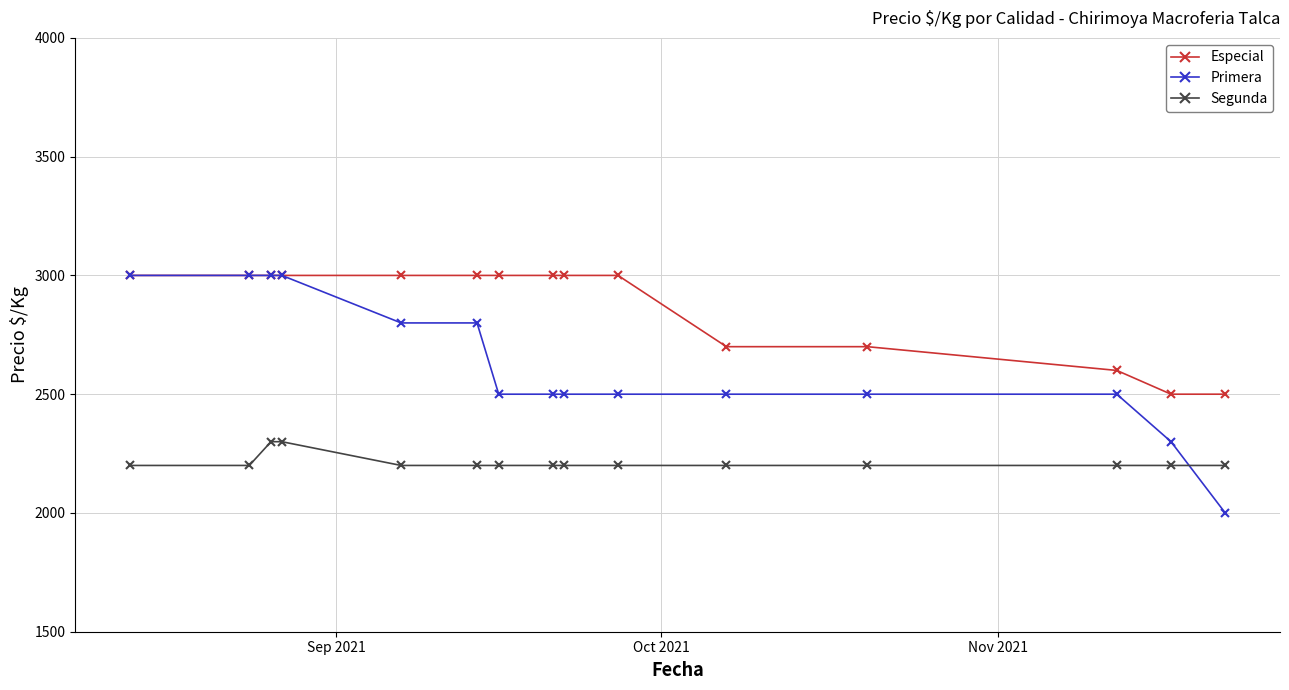

At how many categories does at least one series exceed 2744?

10